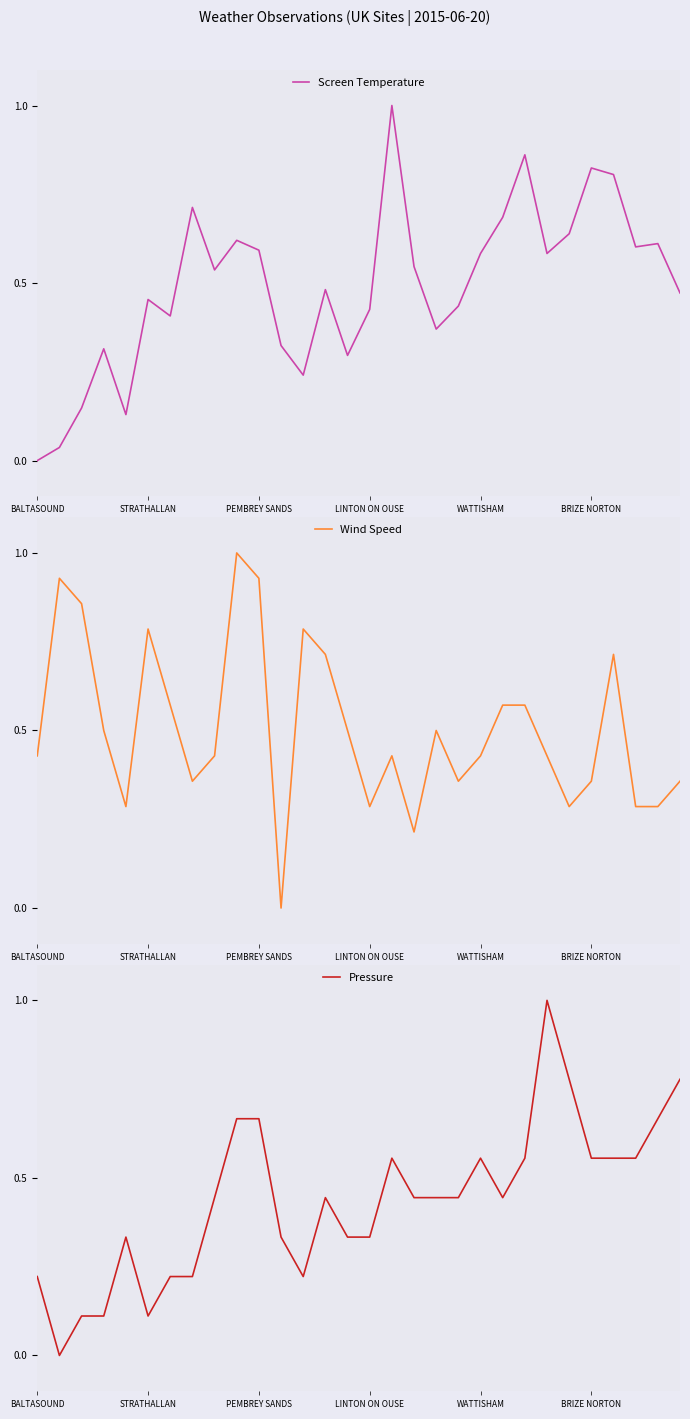

What is the maximum value for Wind Speed?

1.0